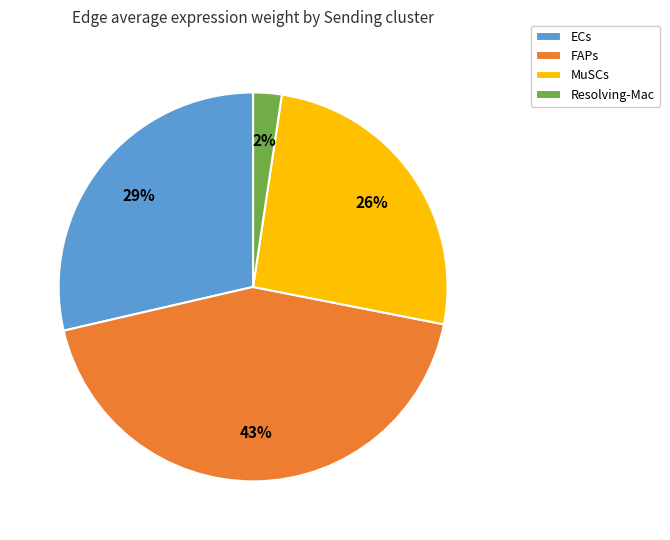

What percentage is the MuSCs slice, to the nearest percent?

26%